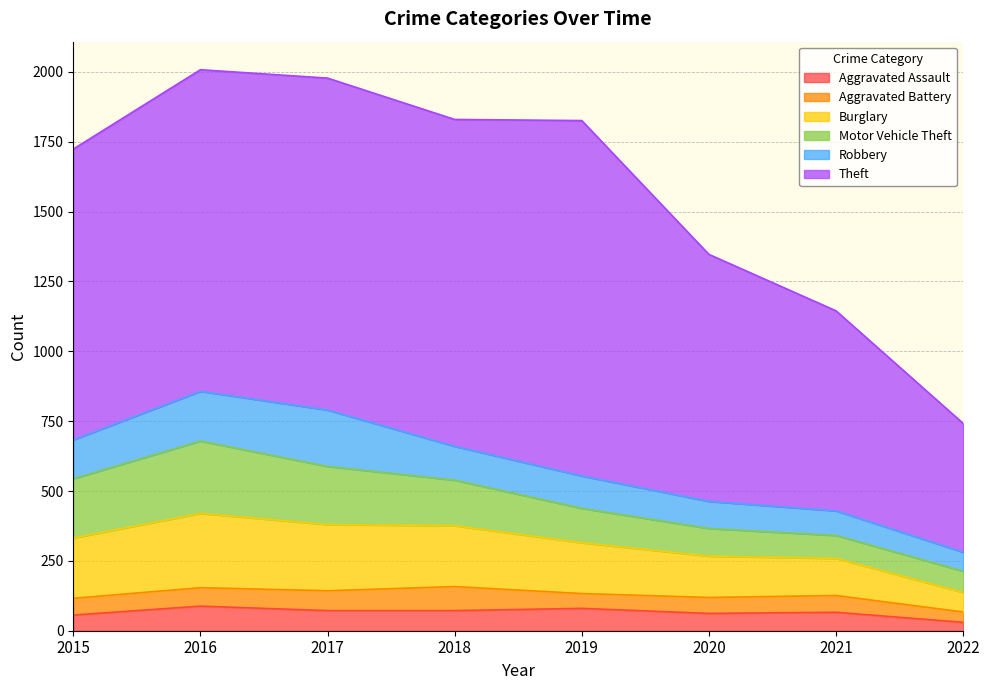

In Motor Vehicle Theft, how many points are higher than both neighbors (excluding endpoints)?

1